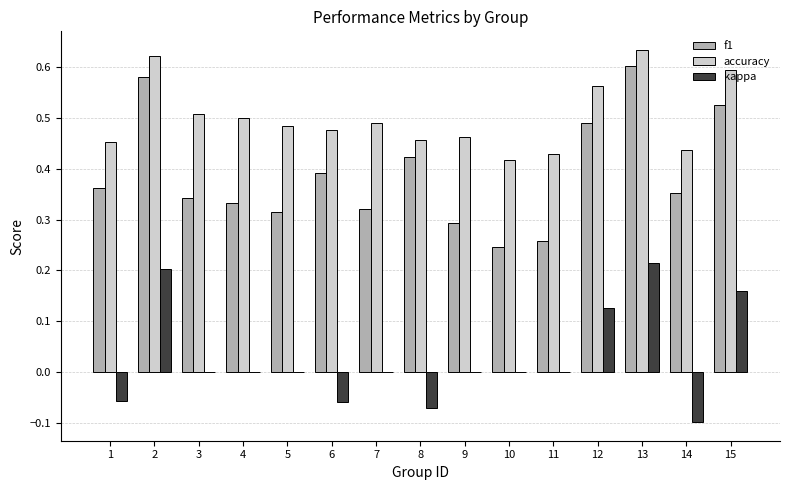

Between 2 and 4, which series saw the biggest shift?

f1